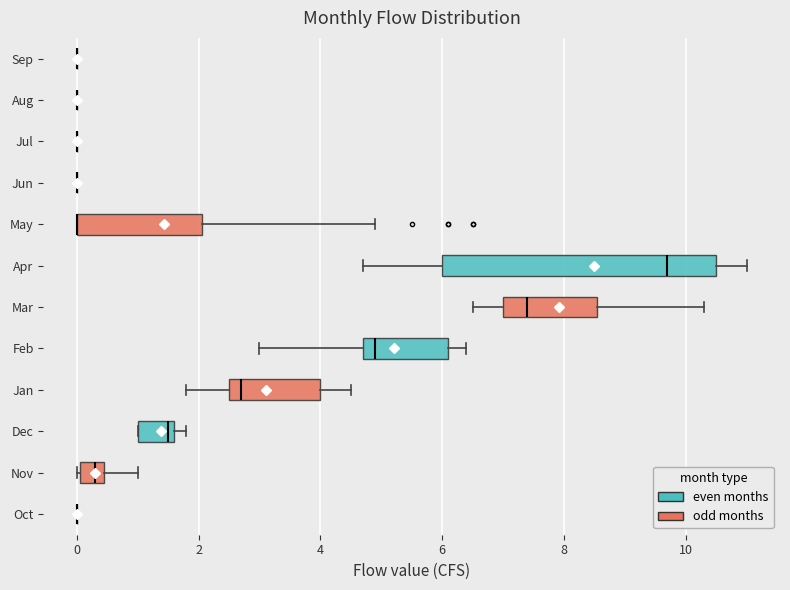

Comparing the boxes themselves (not the whiskers), which one is the widest?

Apr